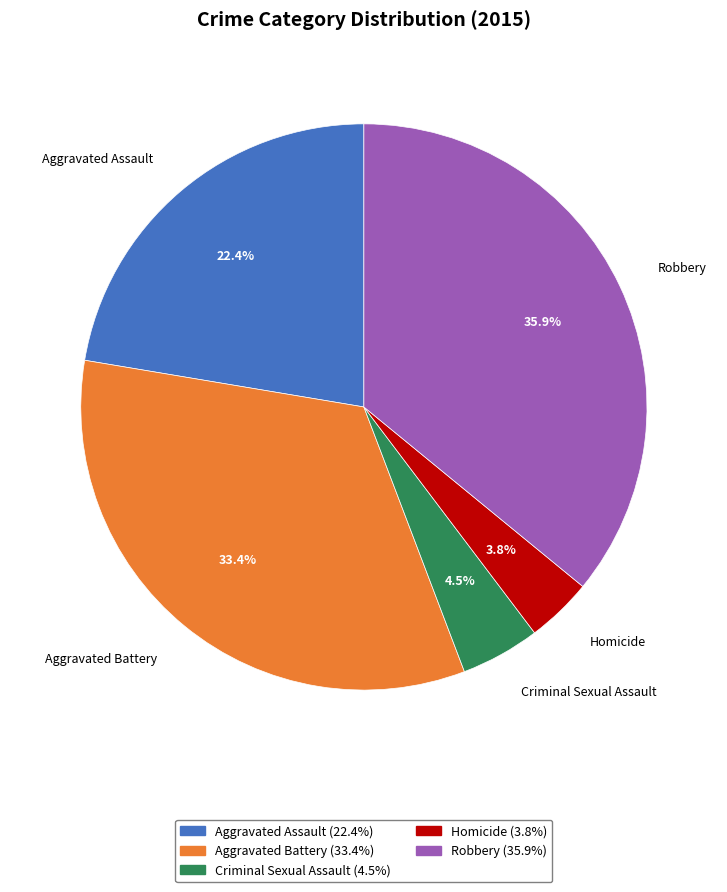

Between Robbery and Homicide, which is larger?

Robbery